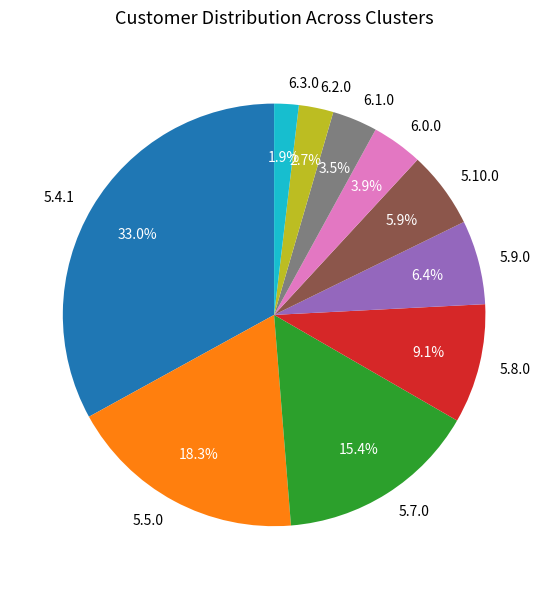

Which slice is the smallest?

6.3.0